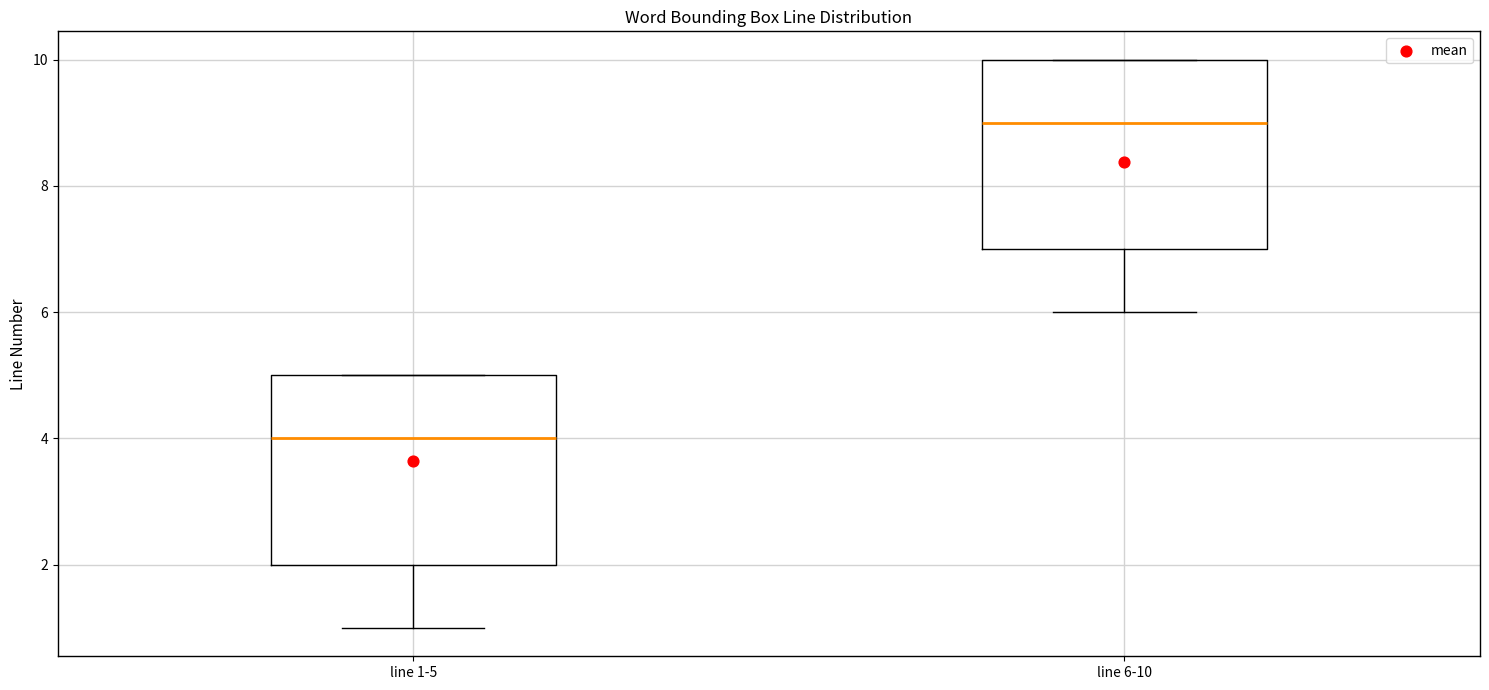

Where does the median line of the box for line 1-5 sit on the y-axis? The values are not printed on the chart, so give them approximately, as read against the axis.

4